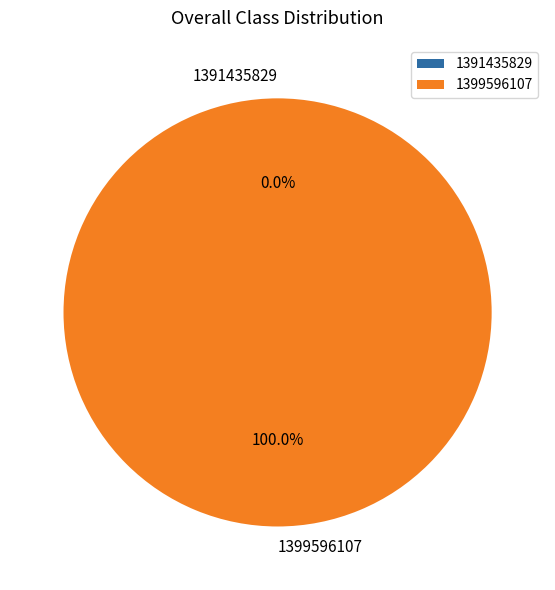

To the nearest percent, what is the combined percentage of 1399596107 and 1391435829?

100%